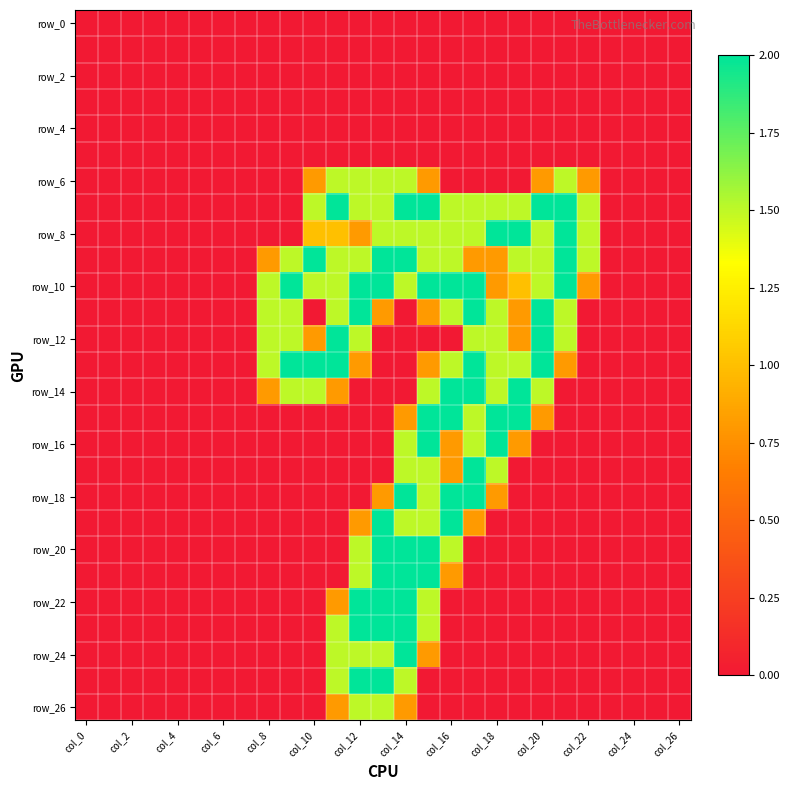

At how many categories does at least one series exceed 0?

15